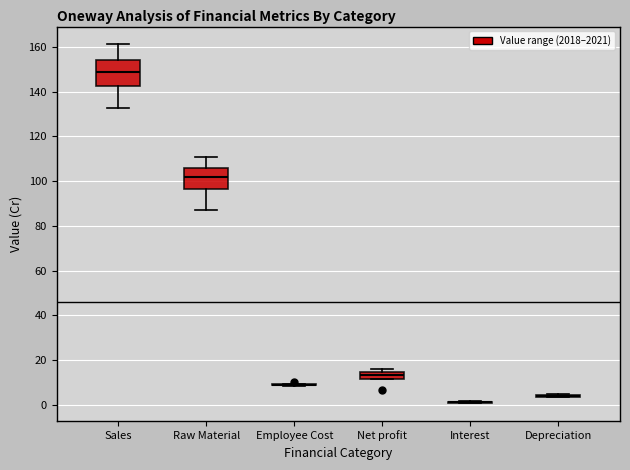

Reading left to right, read every box against the y-axis: the position of its median line, the range the box covers, and the ends of its whiskers. The values are not printed on the chart, so give them approximately, as read against the axis.

Sales: median 148, box 142 to 154, whiskers 132 to 162
Raw Material: median 102, box 96 to 106, whiskers 88 to 110
Employee Cost: box collapsed to a line at 8, whiskers 8 to 10
Net profit: median 14 (just below the box's upper edge), box 12 to 14, whiskers 12 to 16
Interest: box collapsed to a line at 2, whiskers 0 to 2
Depreciation: box collapsed to a line at 4, whiskers 4 to 4